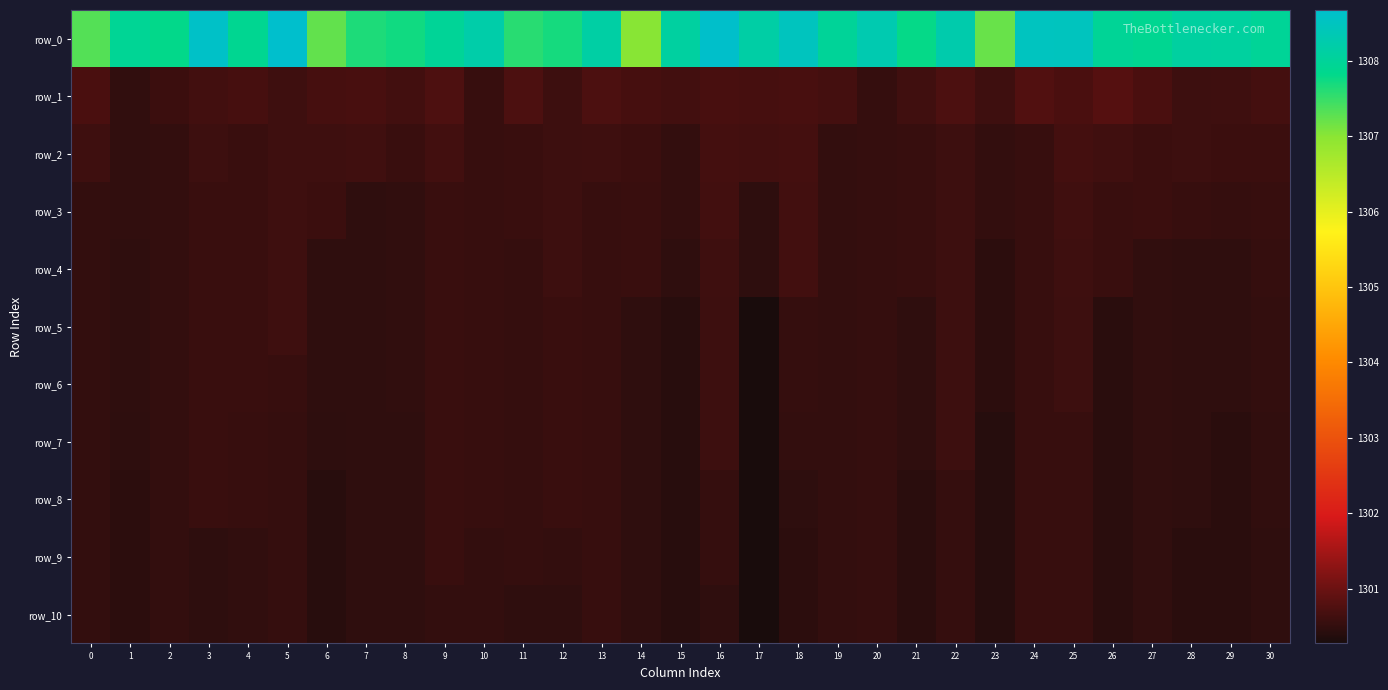

Which has a higher value, 23 or 29?

29